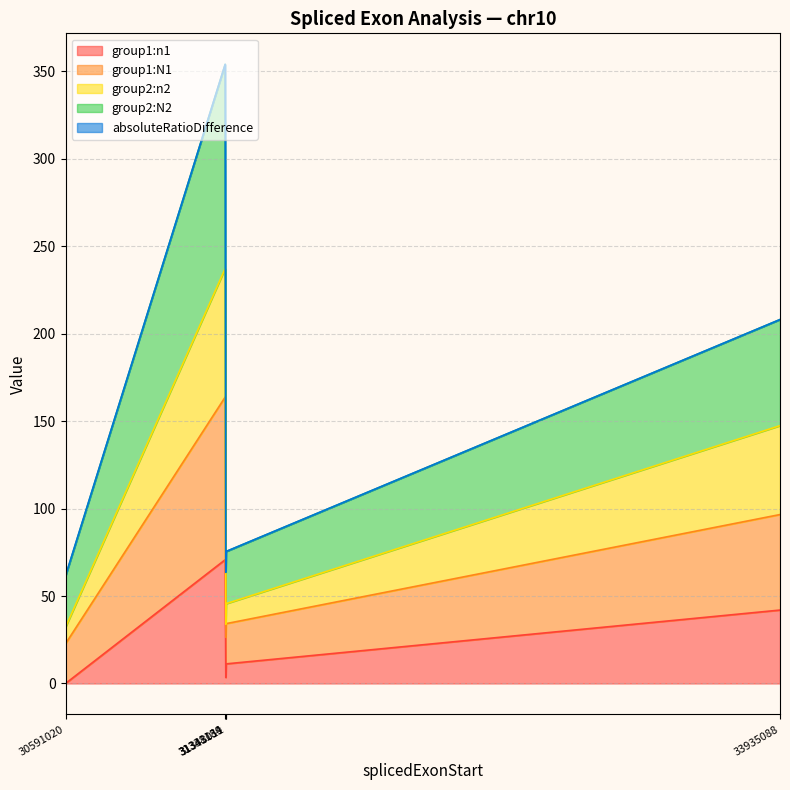

Where is group1:n1 nearest to the value 35?

33935088